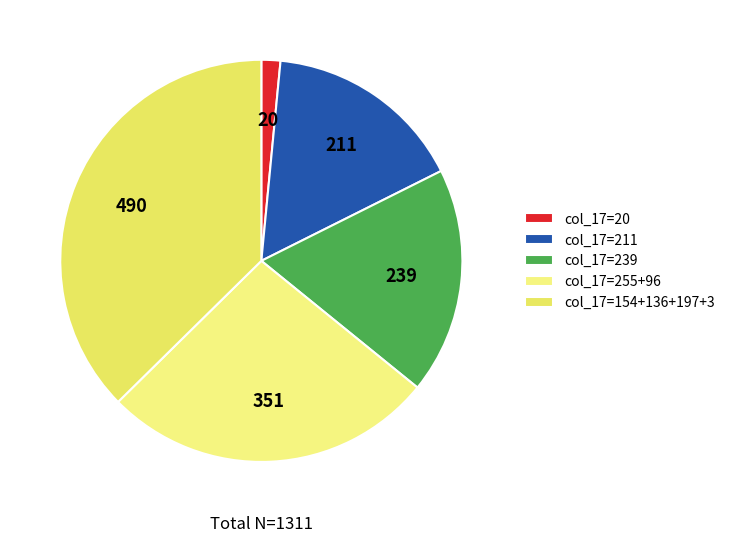

Count the number of slices in the pie.

5